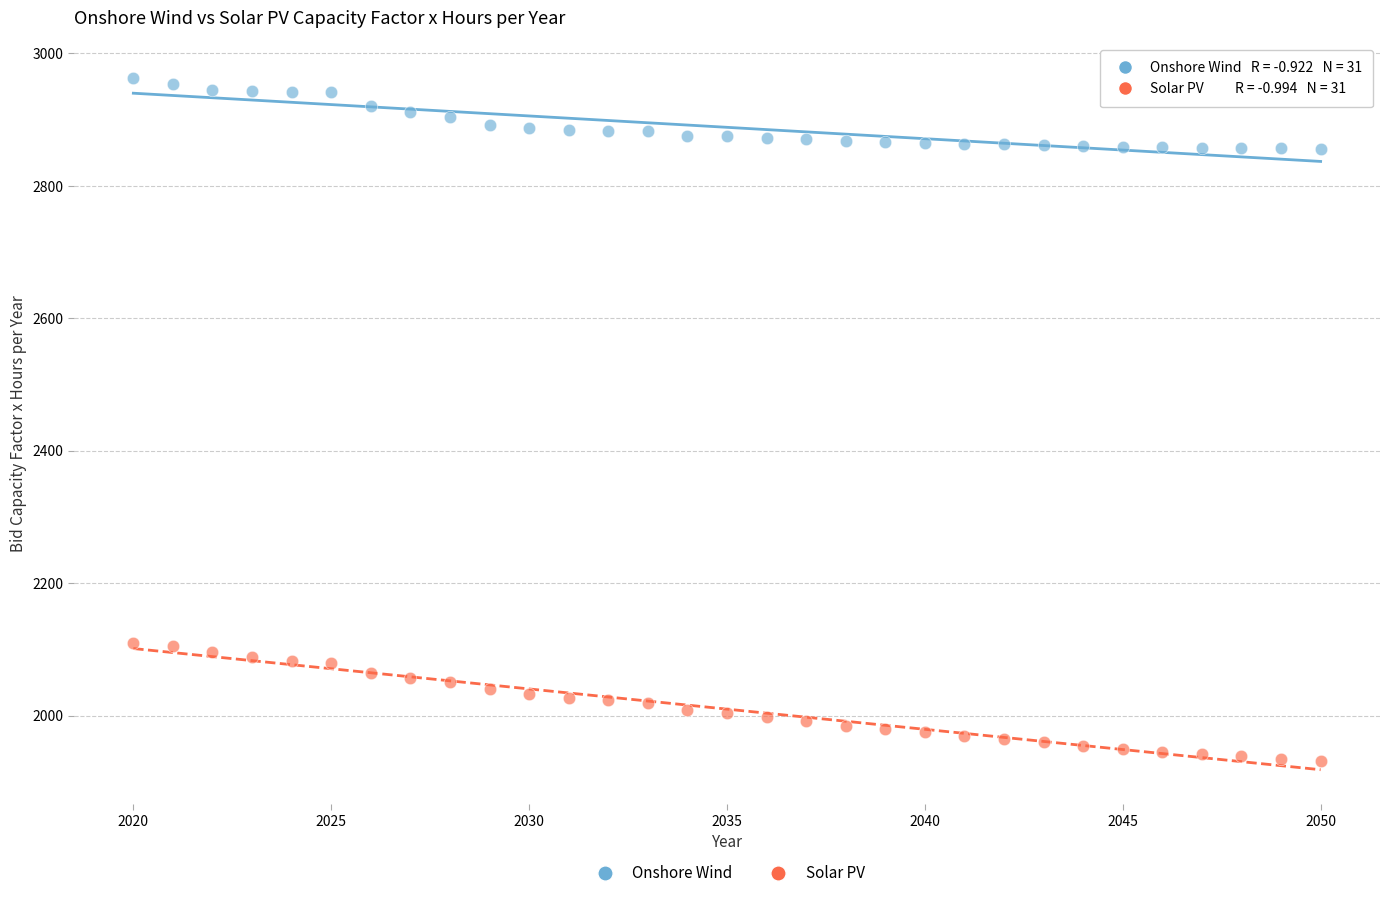

Which series contains the highest Y value?

Onshore Wind